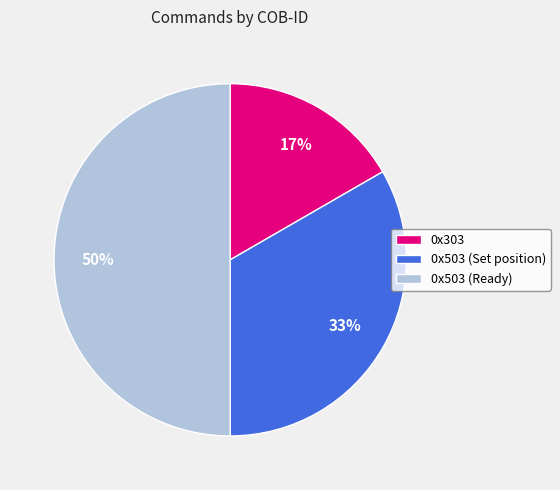

Which slice is the largest?

0x503 (Ready)